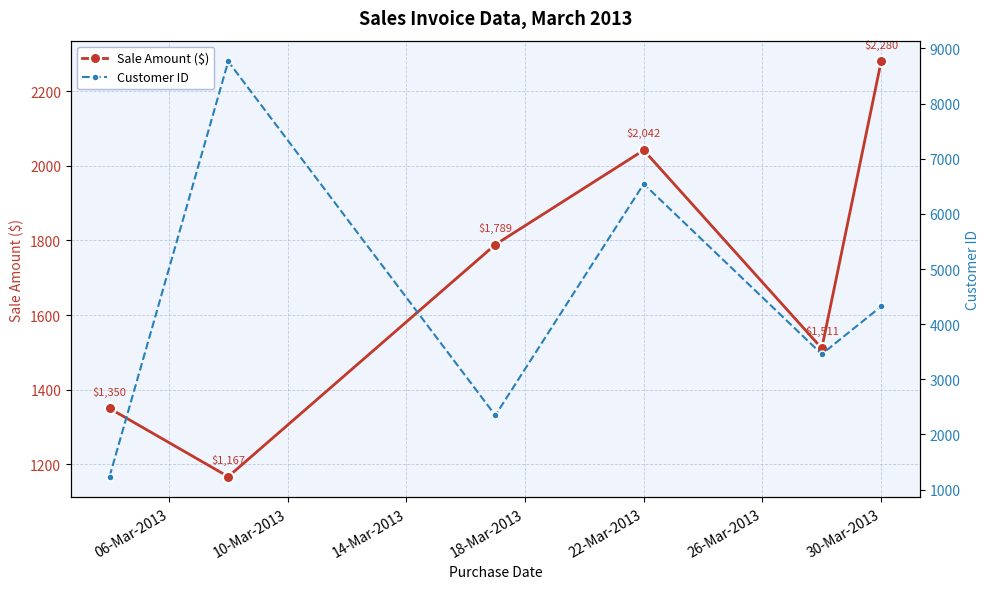

Reading left to right, extract all data points from this chart.

Sale Amount ($): 1350	1167	1789	2042	1511	2280
Customer ID: 1234	8765	2345	6543	3456	4321